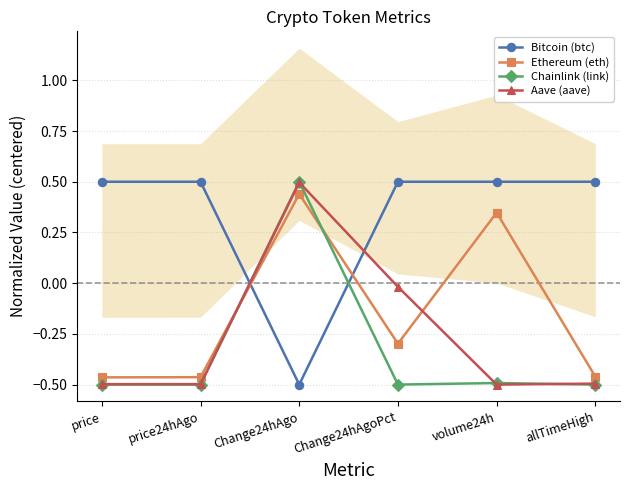

Reading left to right, transcribe all the data shown in this chart.

Bitcoin (btc): 0.5	0.5	-0.5	0.5	0.5	0.5
Ethereum (eth): -0.5	-0.5	0.4	-0.3	0.3	-0.5
Chainlink (link): -0.5	-0.5	0.5	-0.5	-0.5	-0.5
Aave (aave): -0.5	-0.5	0.5	-0.0	-0.5	-0.5